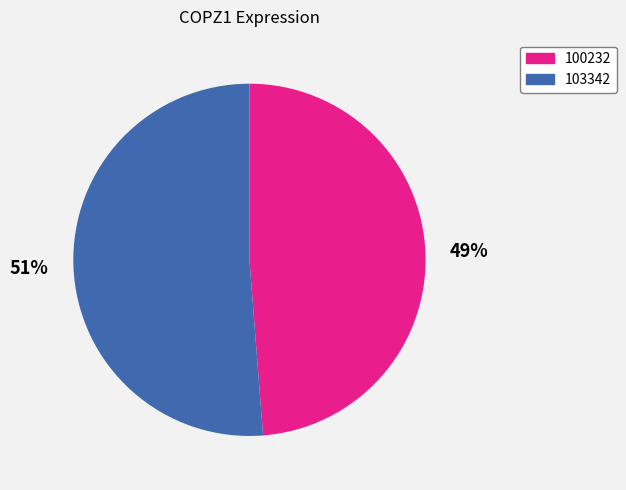

How many segments does this pie chart have?

2